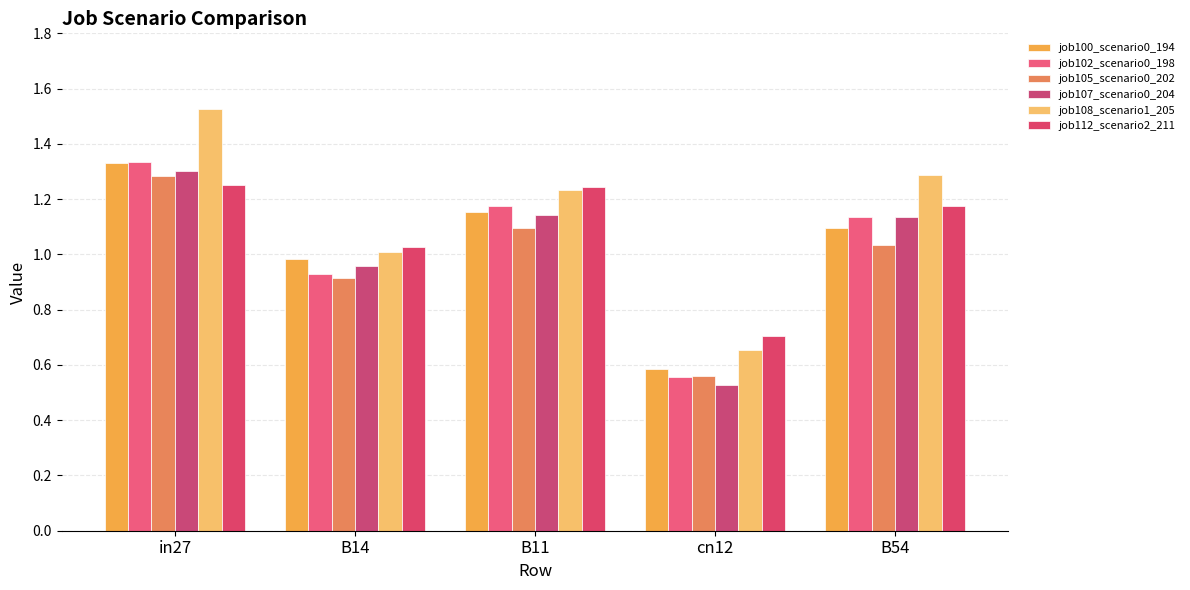

Reading left to right, list all the values displayed in this chart.

job100_scenario0_194: 1.3	1.0	1.2	0.6	1.1
job102_scenario0_198: 1.3	0.9	1.2	0.6	1.1
job105_scenario0_202: 1.3	0.9	1.1	0.6	1.0
job107_scenario0_204: 1.3	1.0	1.1	0.5	1.1
job108_scenario1_205: 1.5	1.0	1.2	0.7	1.3
job112_scenario2_211: 1.3	1.0	1.2	0.7	1.2